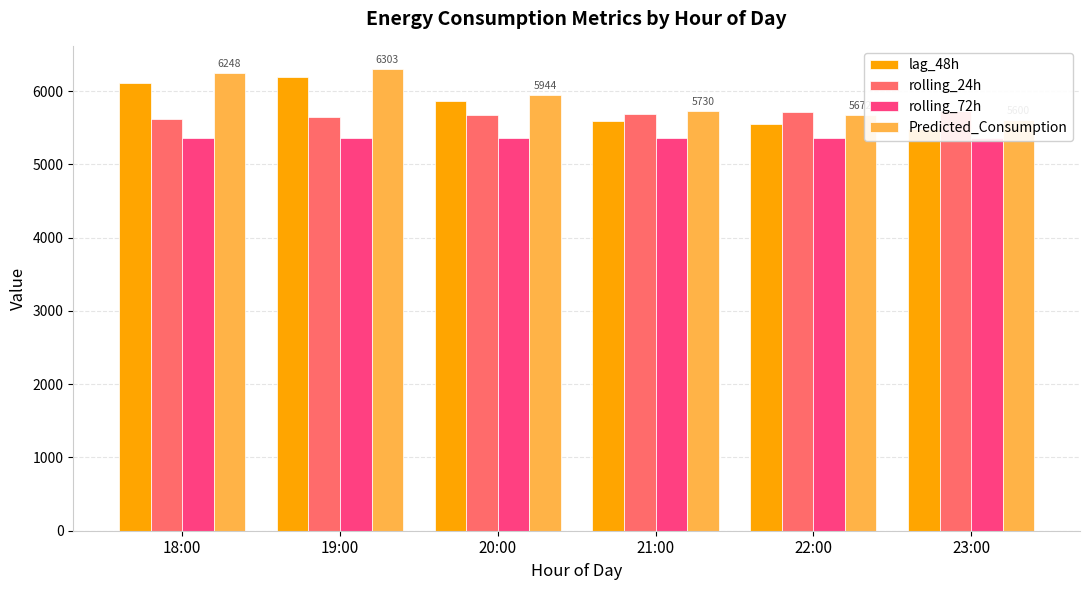

What is the smallest value displayed?

5360.6